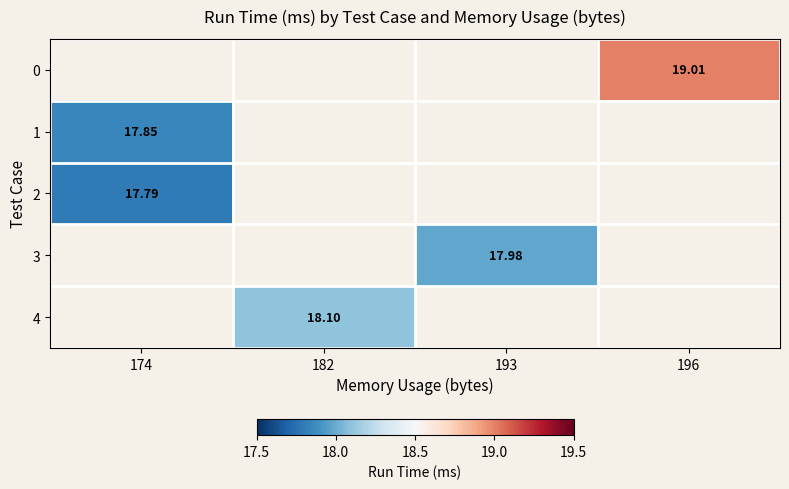

At which category does the chart reach its peak across all series?

196